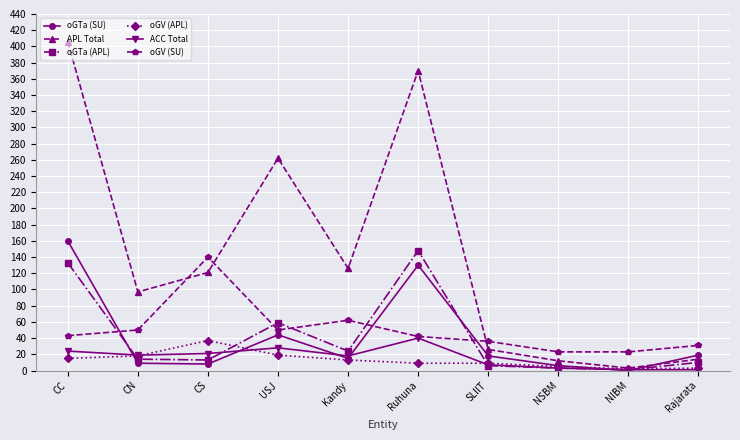

What is the label of the 5th point from the left?

Kandy